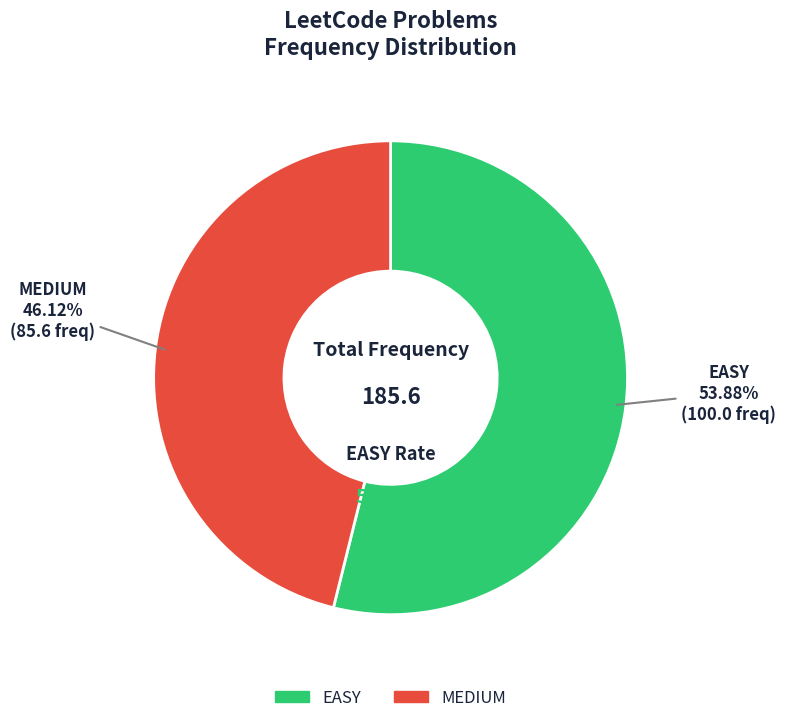

Does any single category account for the majority?

Yes